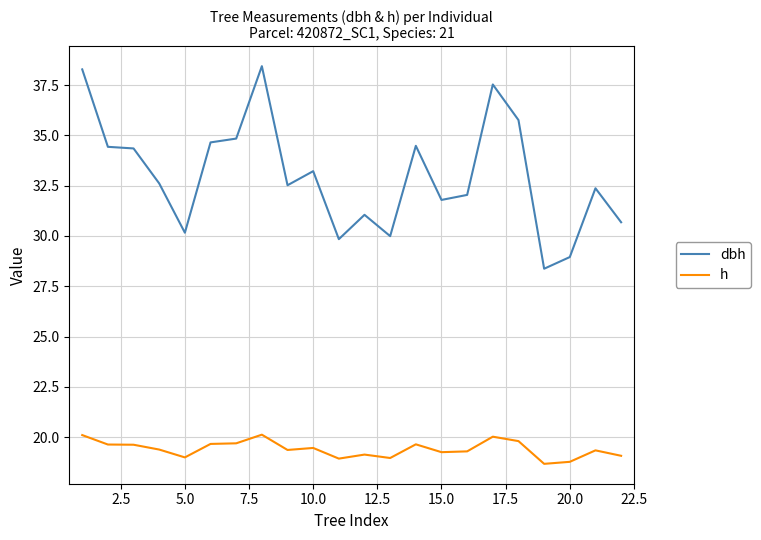

Which series has the widest spread of values?

dbh